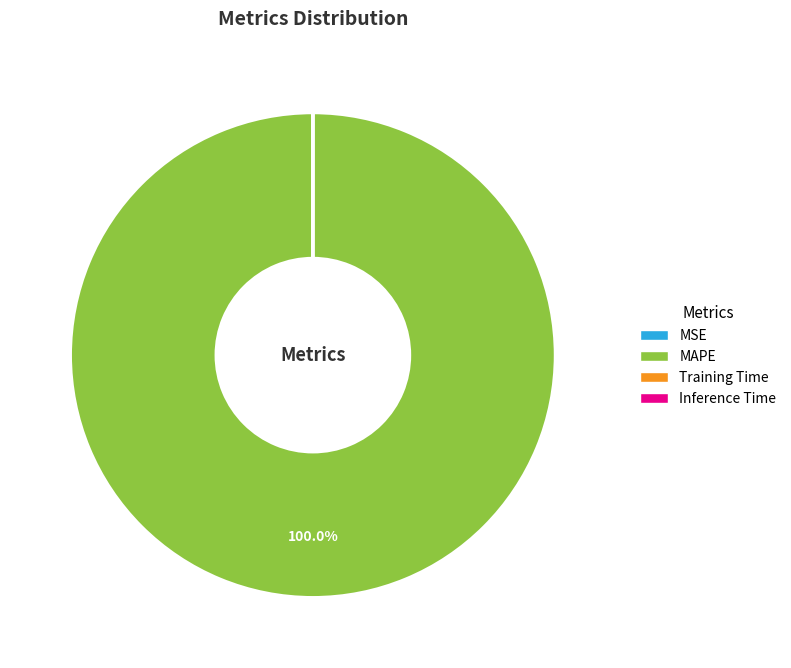

Which slice is the largest?

MAPE